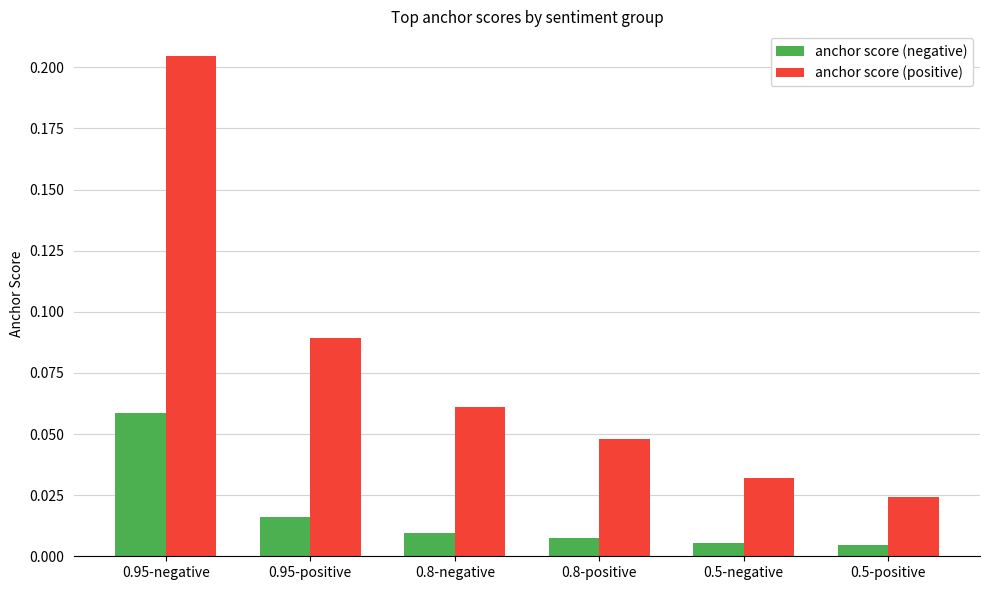

Which series changed the most between 0.95-negative and 0.8-positive?

anchor score (positive)